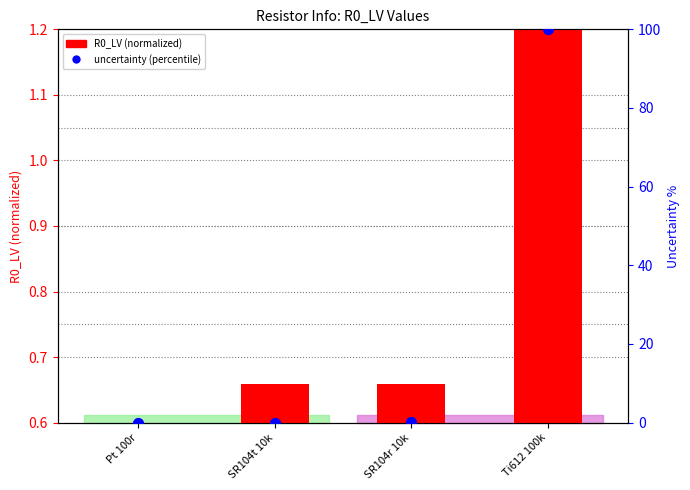

Is the value of R0_LV (normalized) at Pt 100r greater than the value of uncertainty (percentile) at SR104t 10k?

Yes